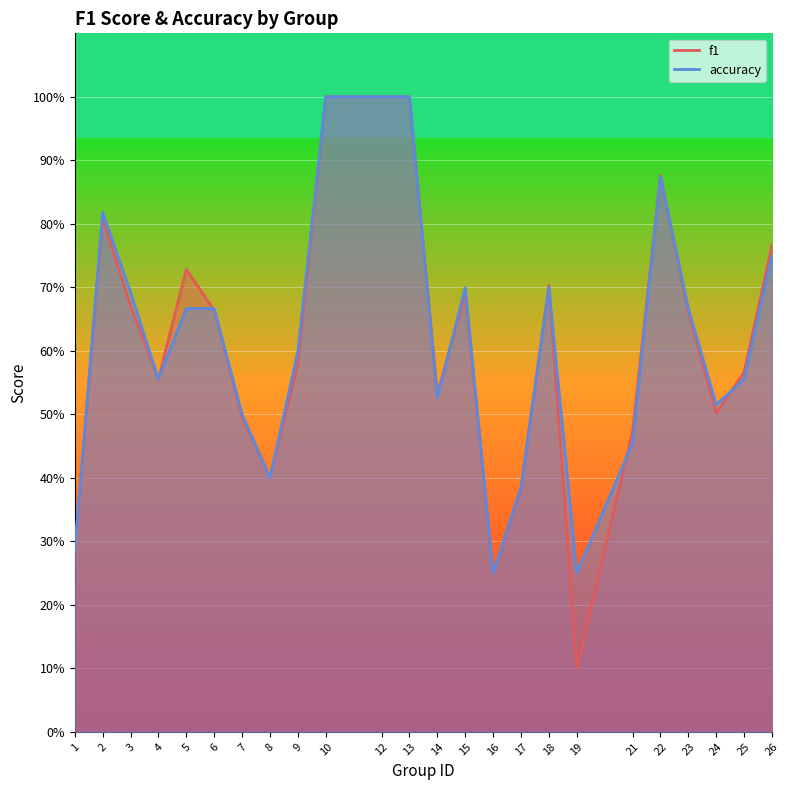

Between which two adjacent categories do accuracy and f1 first intersect?

5 and 6